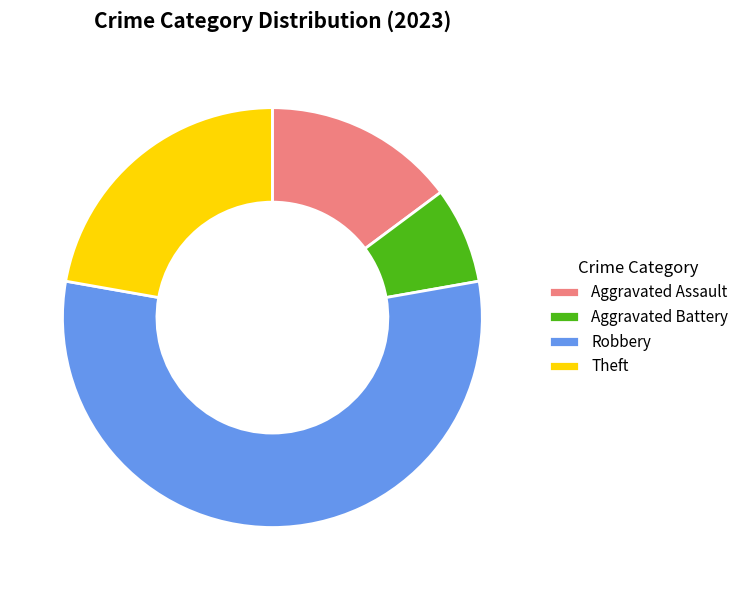

Count the number of slices in the pie.

4